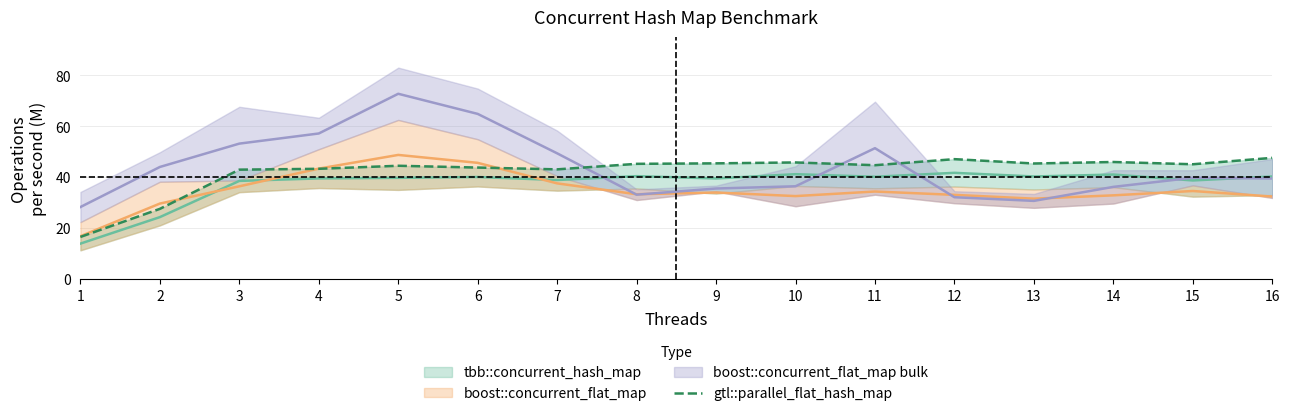

How many categories are shown in the chart?

16